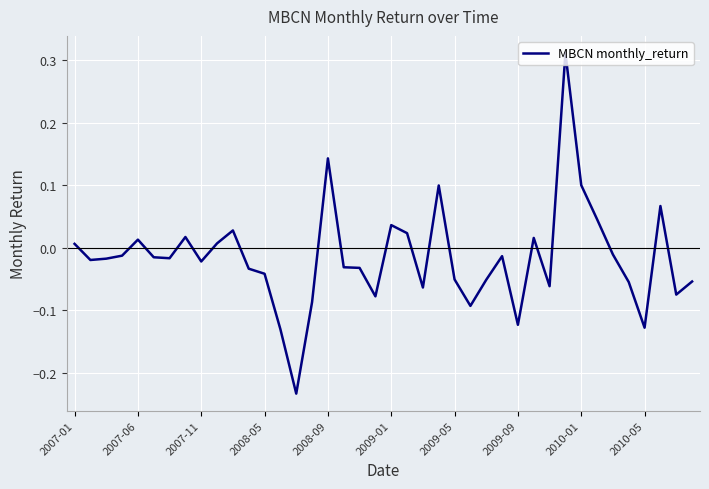

What is the difference between the maximum and minimum values?

0.5